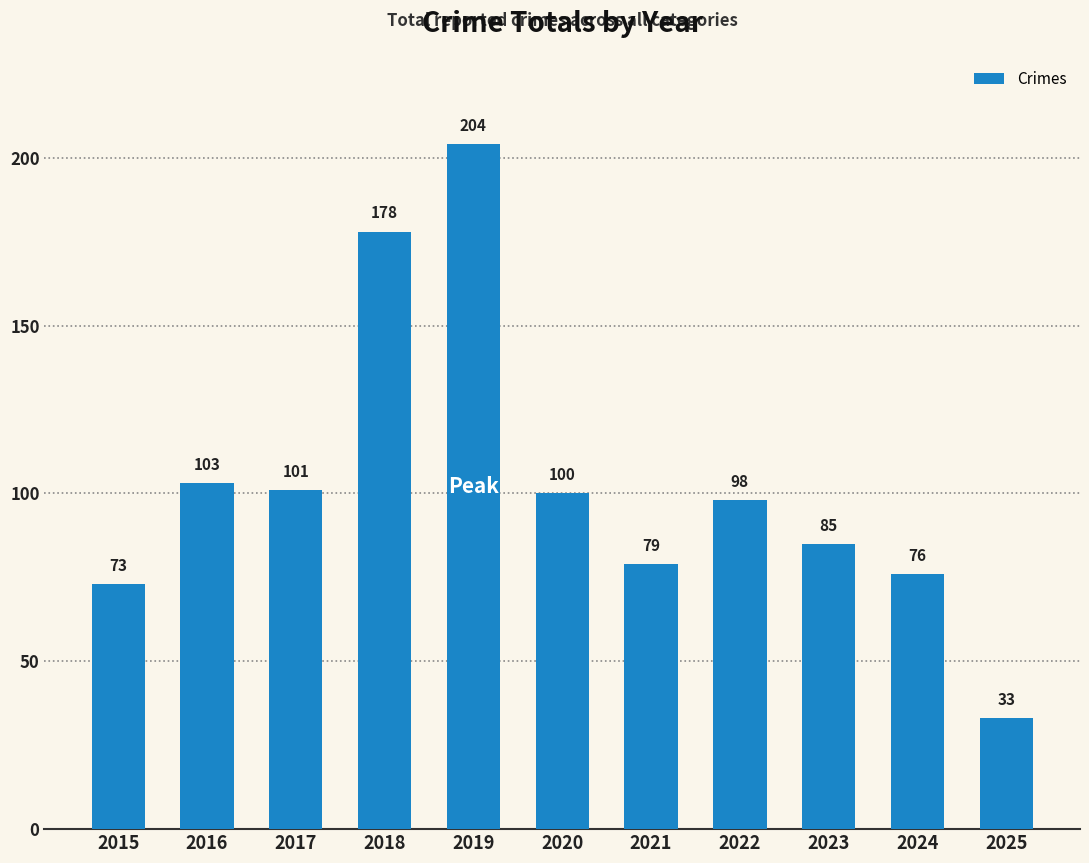

Are the bars horizontal?

No